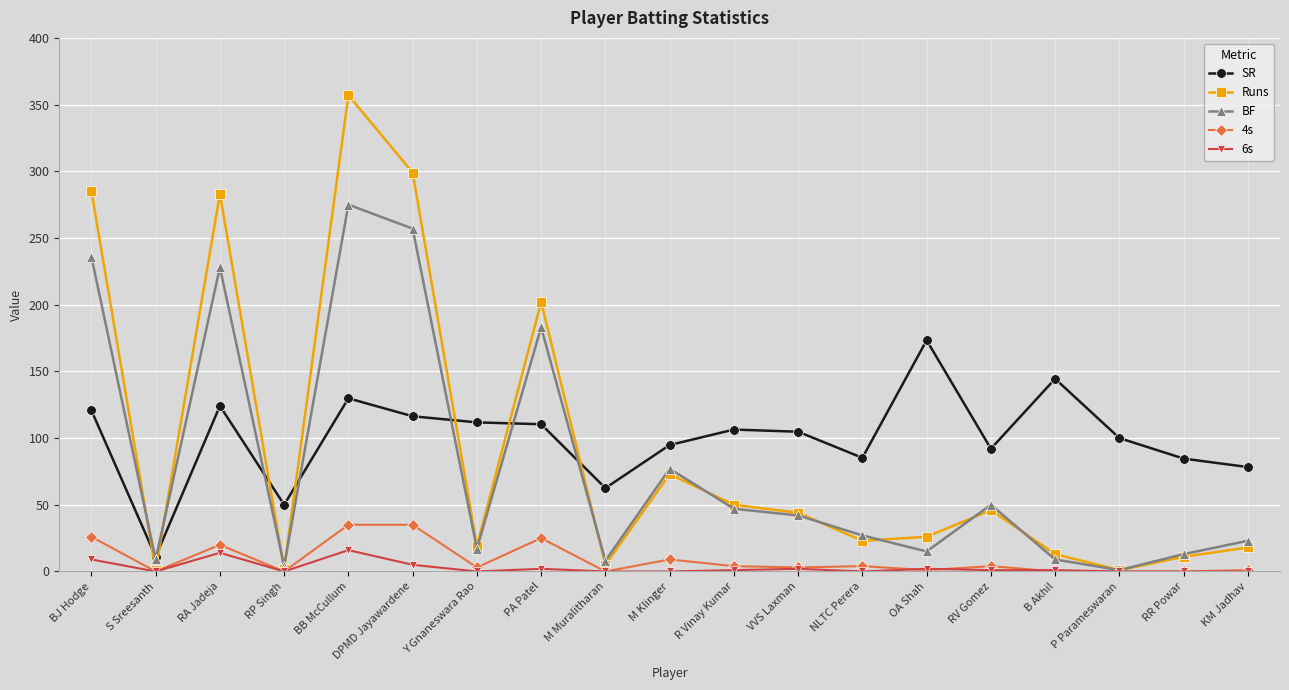

True or false: SR and 4s intersect in this chart.

False